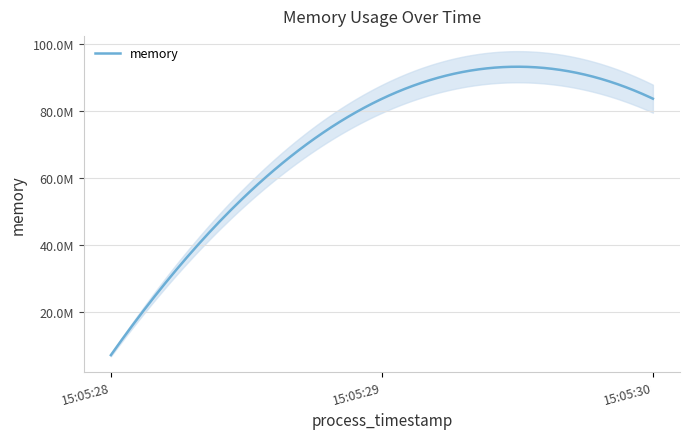

What is the approximate value at 2021-05-25T15:05:28?

6950912